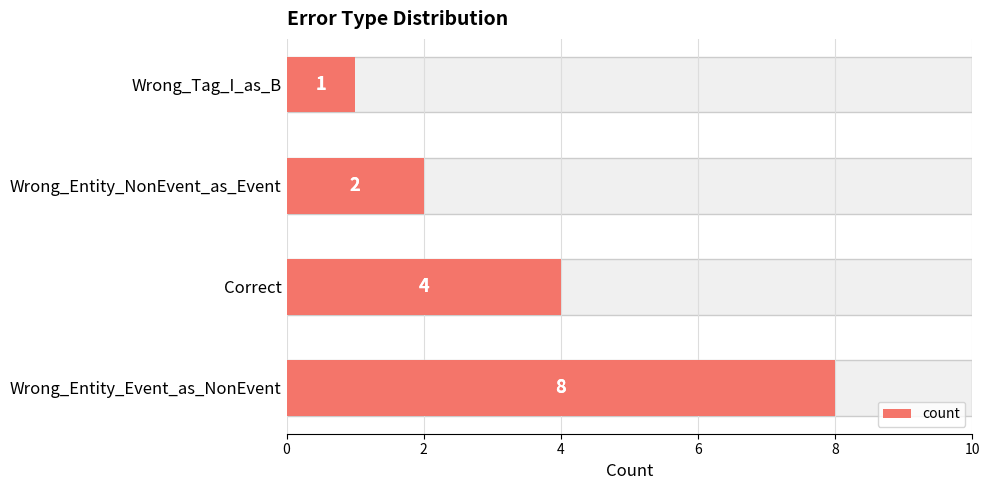

Count the values in the range 2 to 8.

3